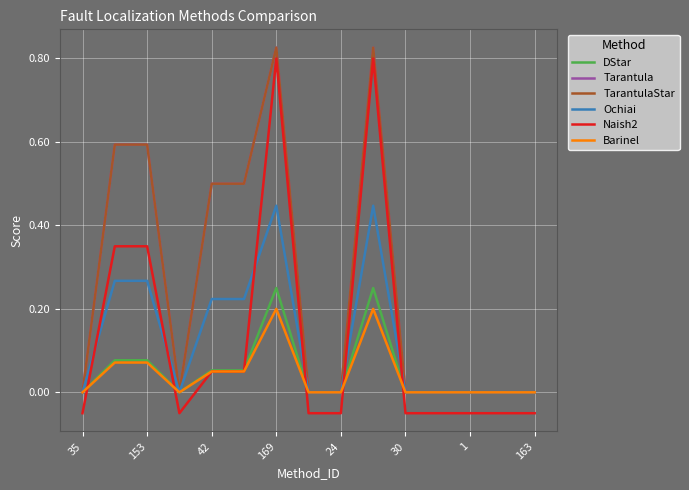

What is the minimum value shown in the chart?

-0.1